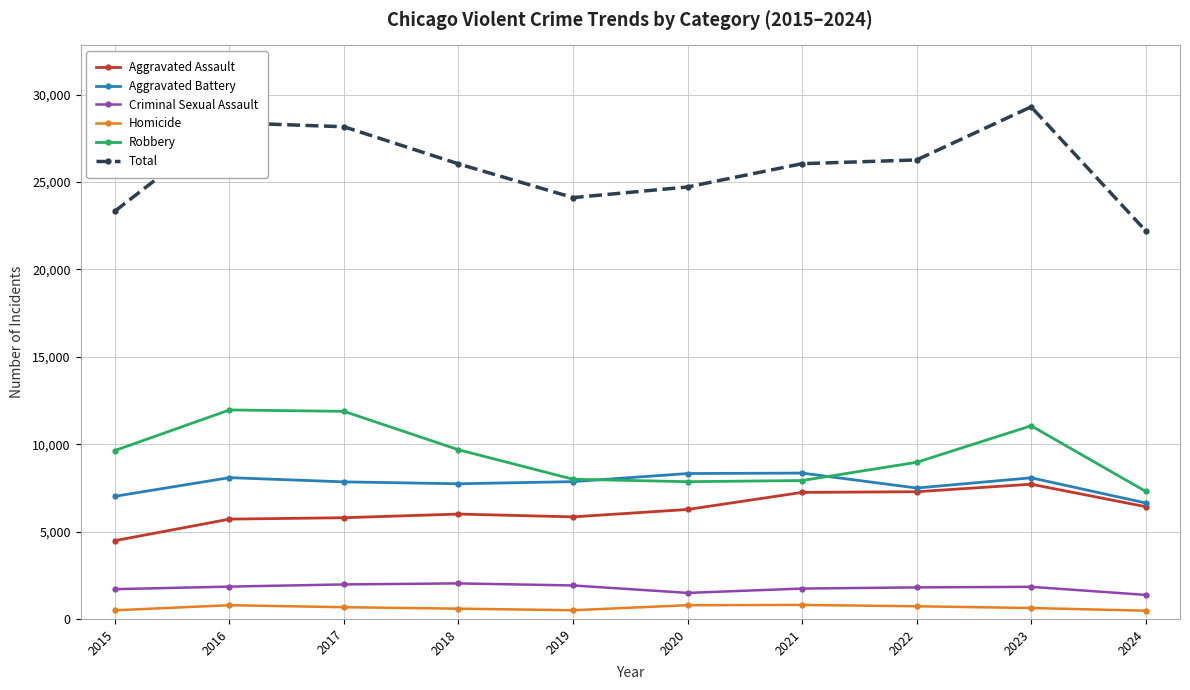

What is the smallest value displayed?

473